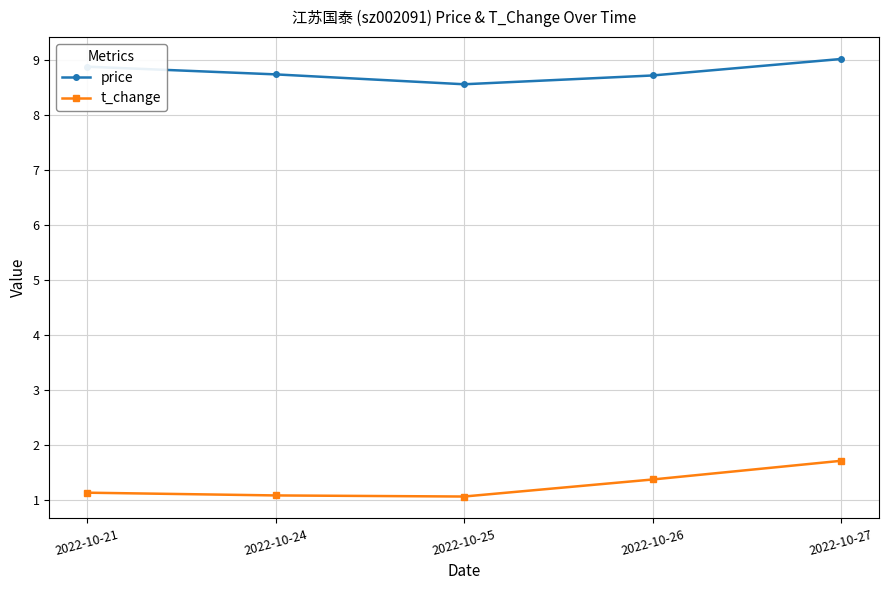

At which label is price closest to 8?

2022-10-25